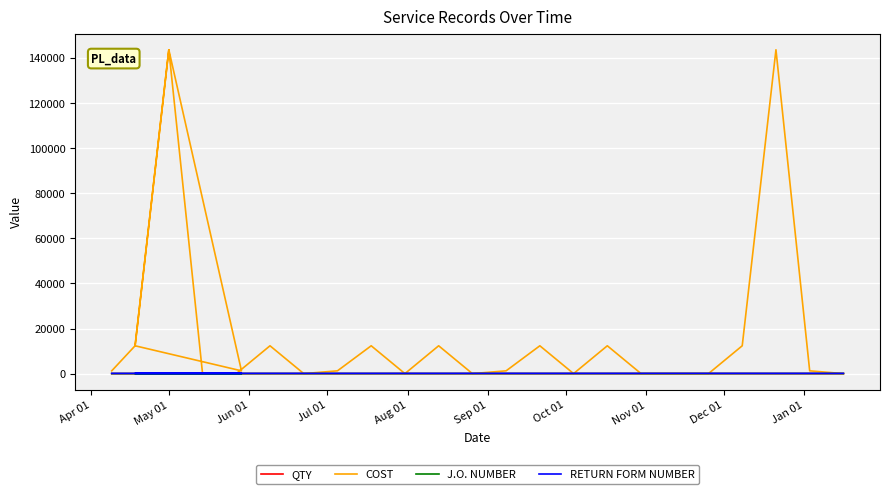

How many data points in RETURN FORM NUMBER are above 116?

12